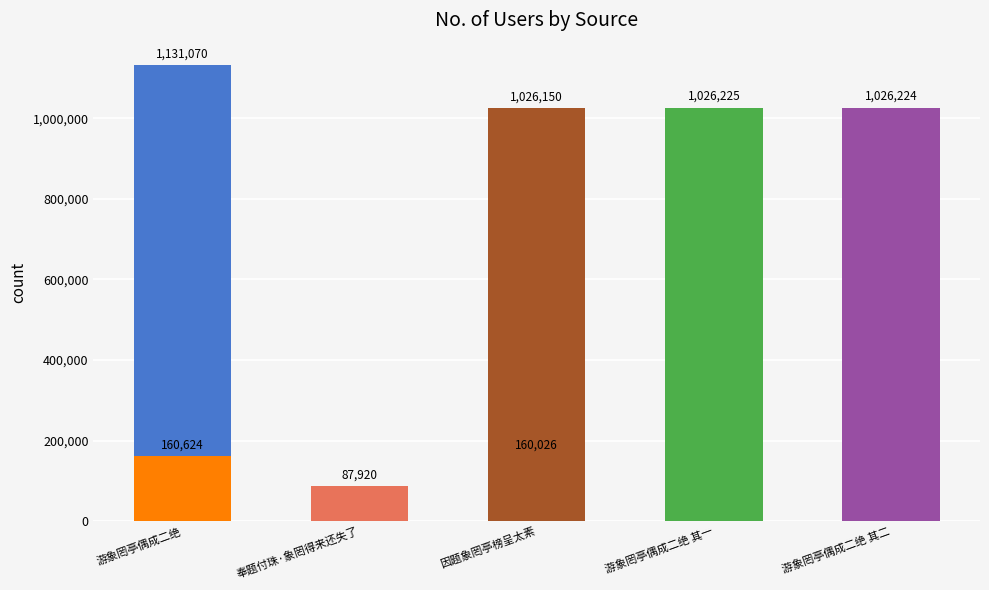

What is the difference between the maximum and minimum values?

1043150